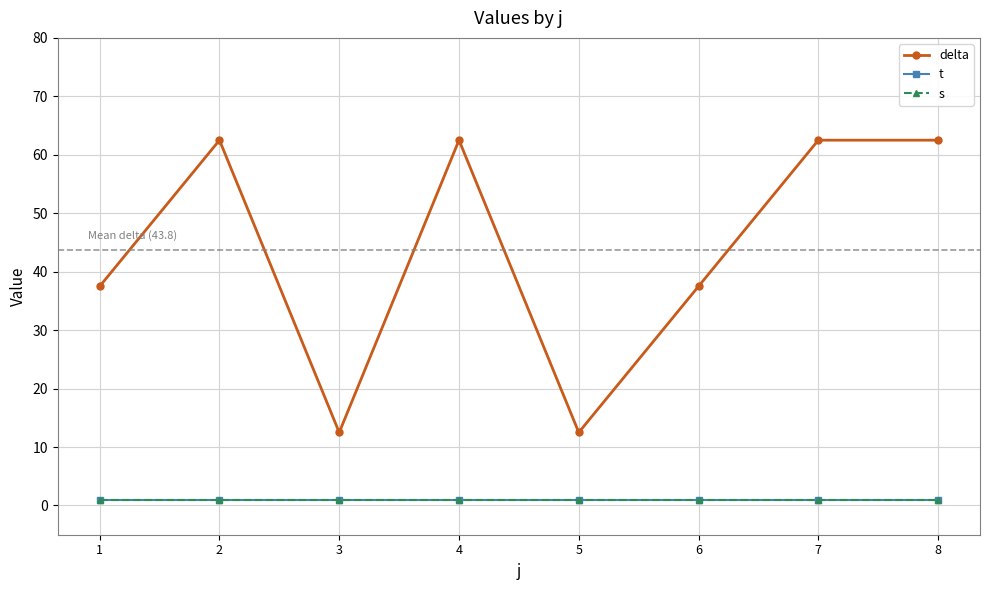

True or false: s and t intersect in this chart.

False